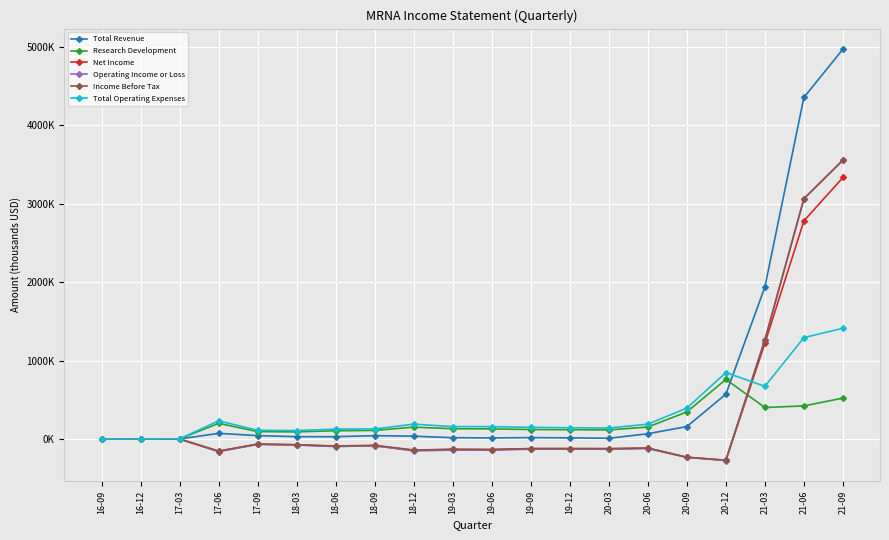

What are all the series names shown in the legend?

Total Revenue, Research Development, Net Income, Operating Income or Loss, Income Before Tax, Total Operating Expenses